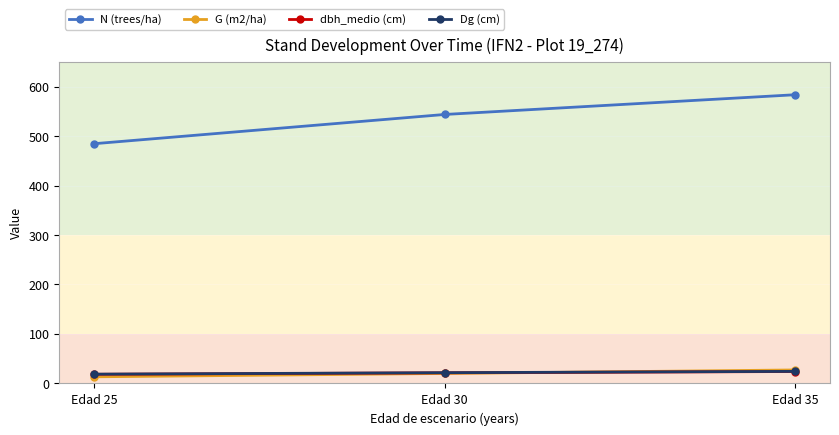

What is the total value across all series at Edad 30?

607.1